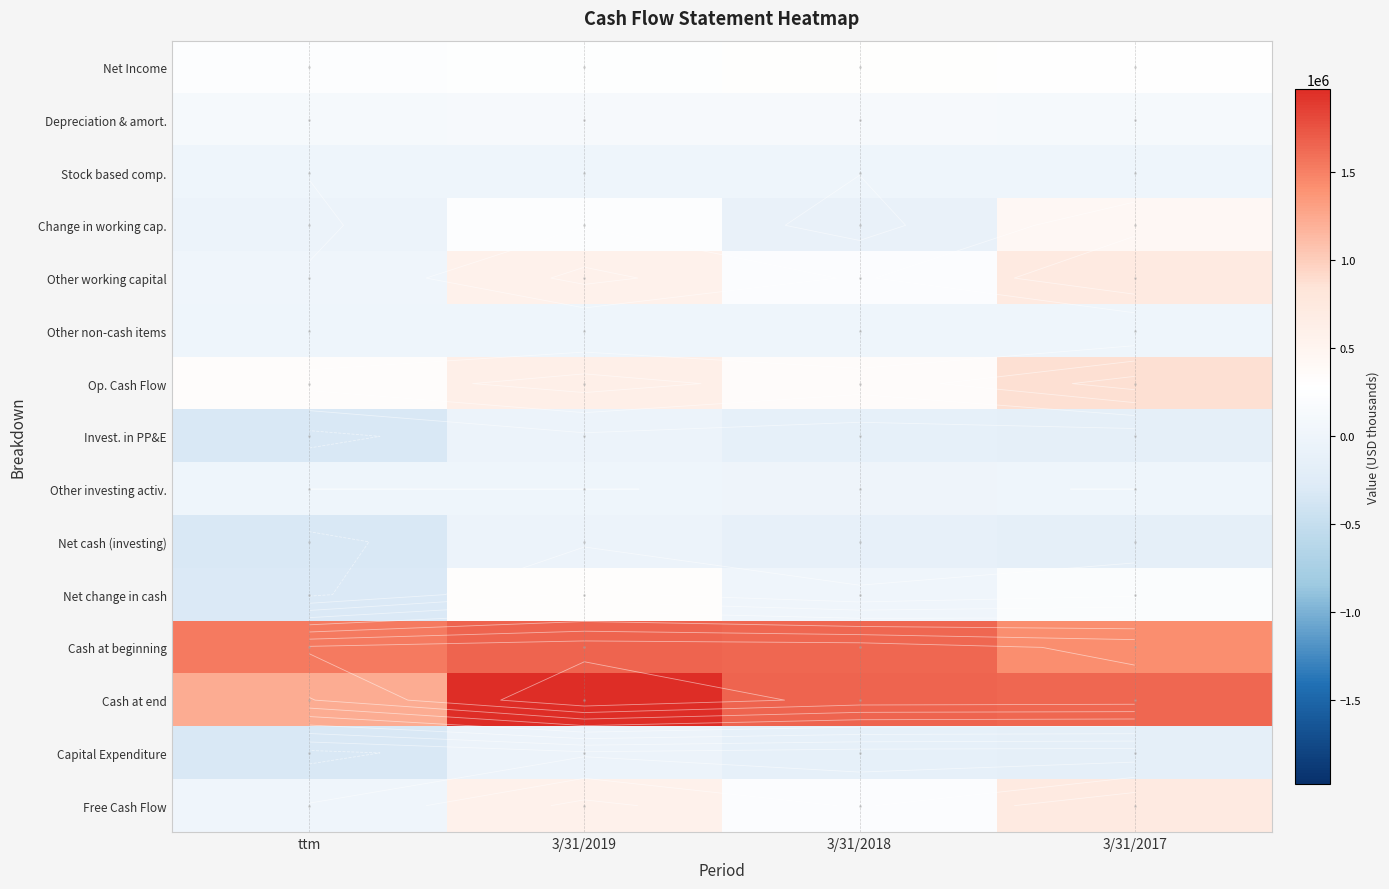

At which label does Cash at beginning first exceed 1640144?

3/31/2019